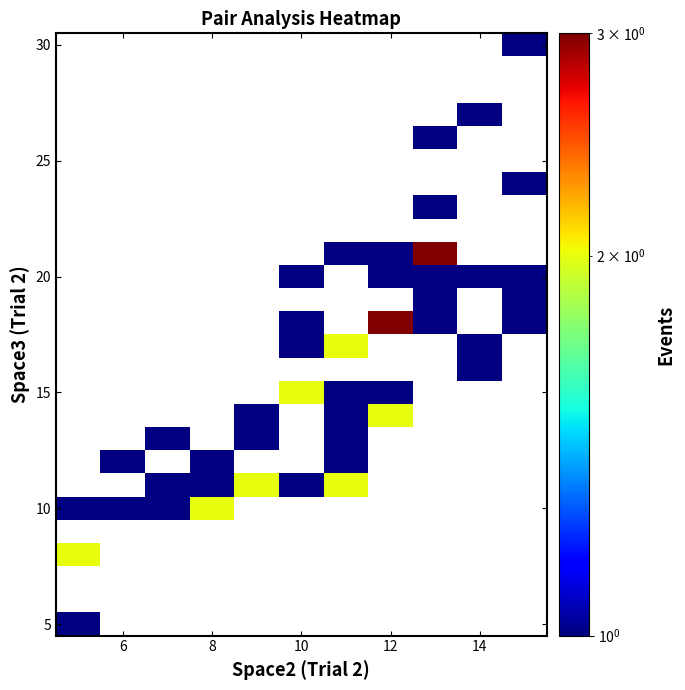

At how many categories does at least one series exceed 2?

2